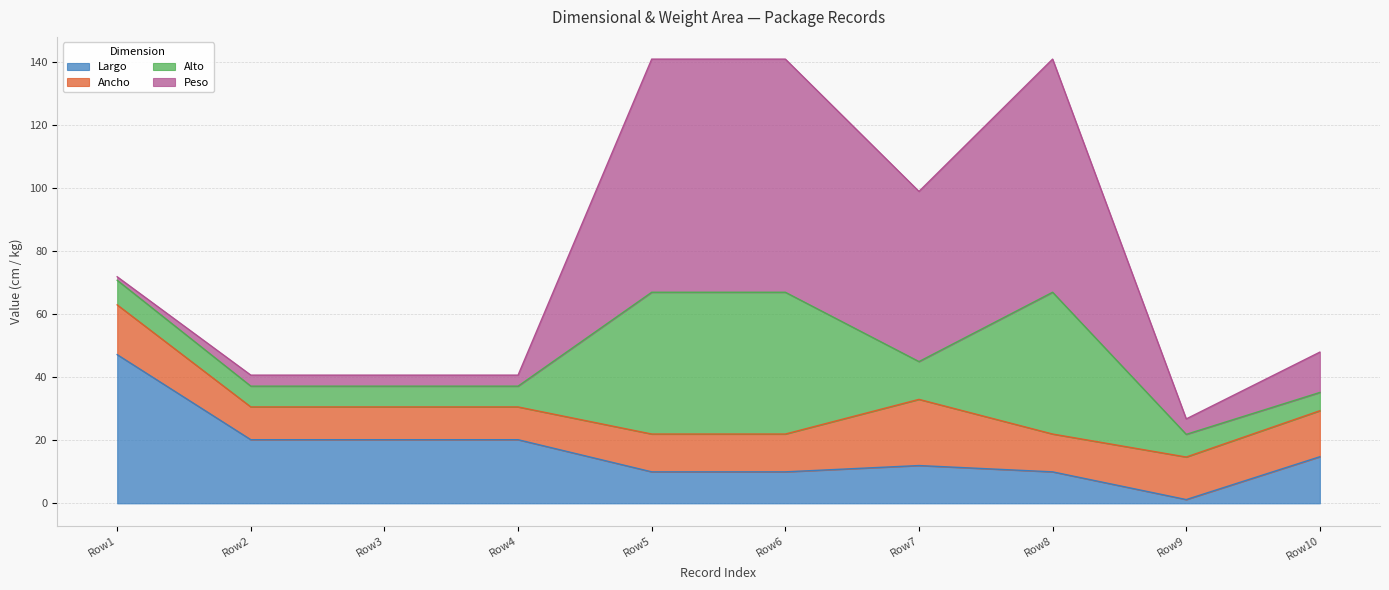

Which series has the largest total across all categories?

Peso